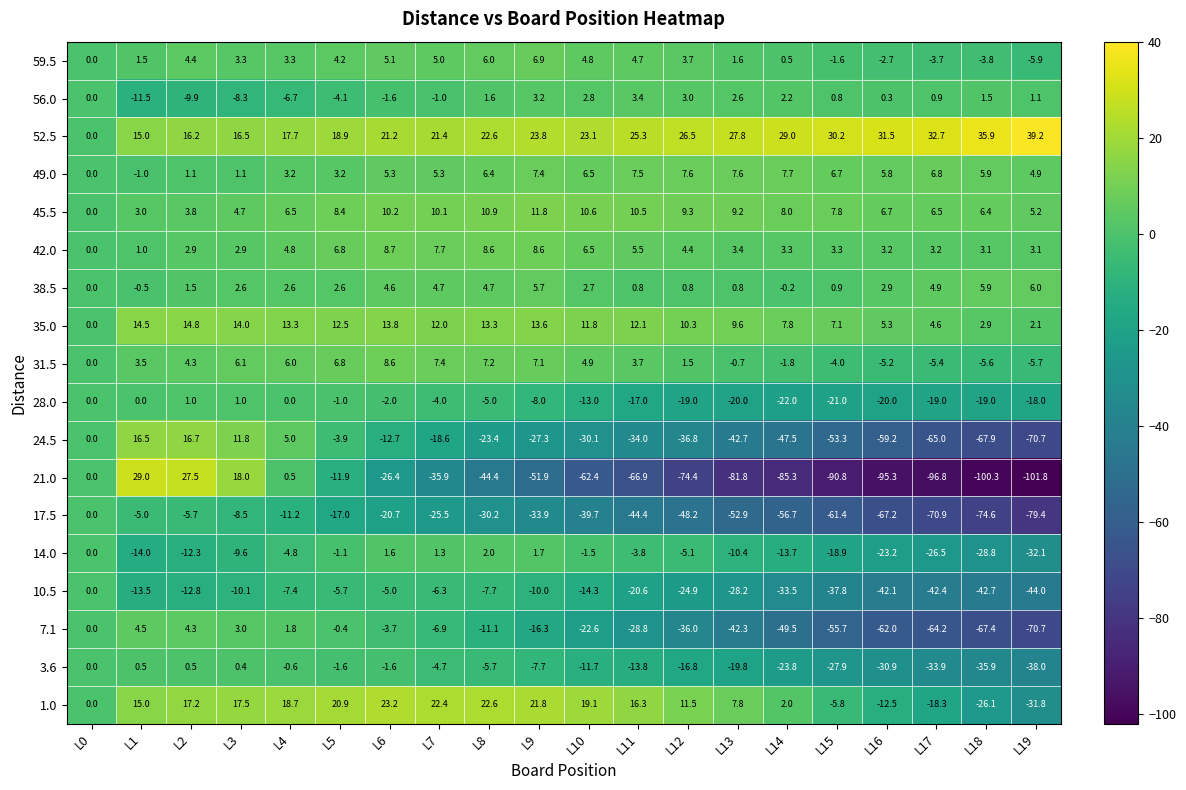

Is the value of 38.5 at L17 greater than the value of 31.5 at L2?

Yes